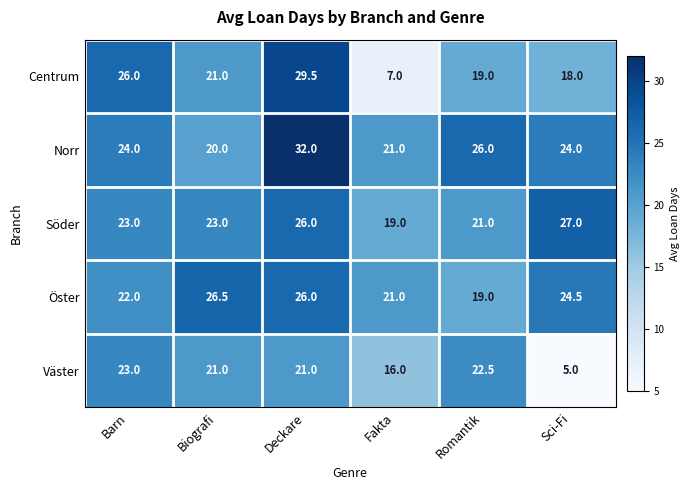

Which label corresponds to the largest value in the chart?

Deckare